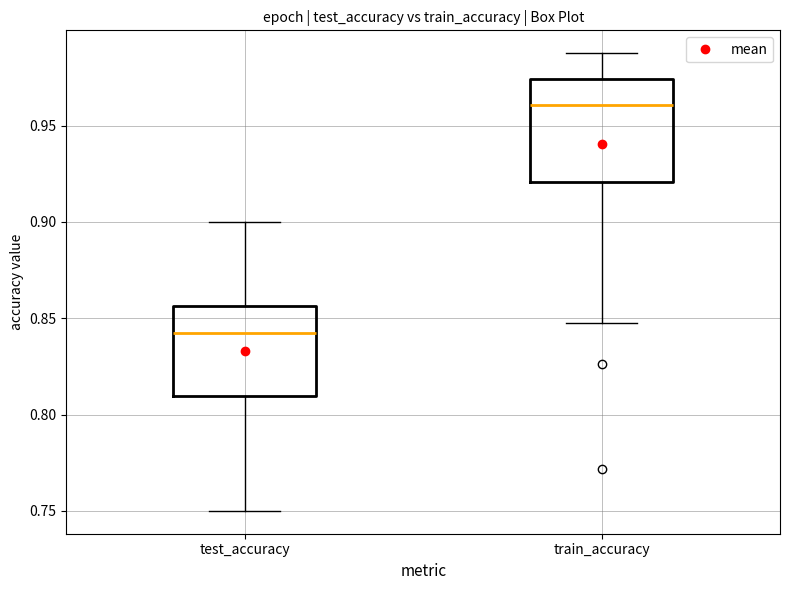

Reading left to right, read every box against the y-axis: the position of its median line, the range the box covers, and the ends of its whiskers. The values are not printed on the chart, so give them approximately, as read against the axis.

test_accuracy: median 0.845, box 0.810 to 0.855, whiskers 0.750 to 0.900
train_accuracy: median 0.960, box 0.920 to 0.975, whiskers 0.850 to 0.990